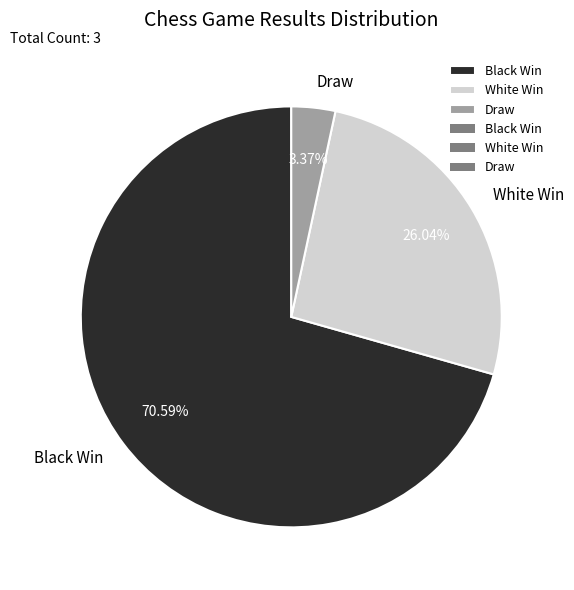

How many segments does this pie chart have?

3